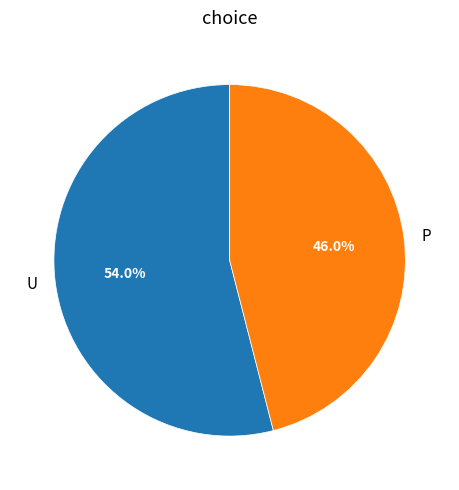

True or false: P accounts for 46% of the total.

True